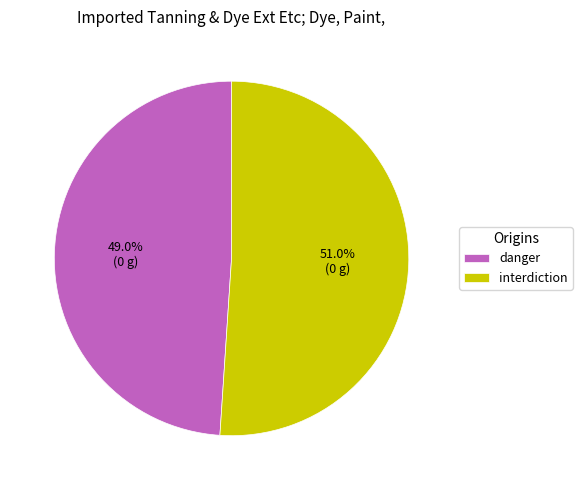

What percentage do danger and interdiction together represent?

100.0%